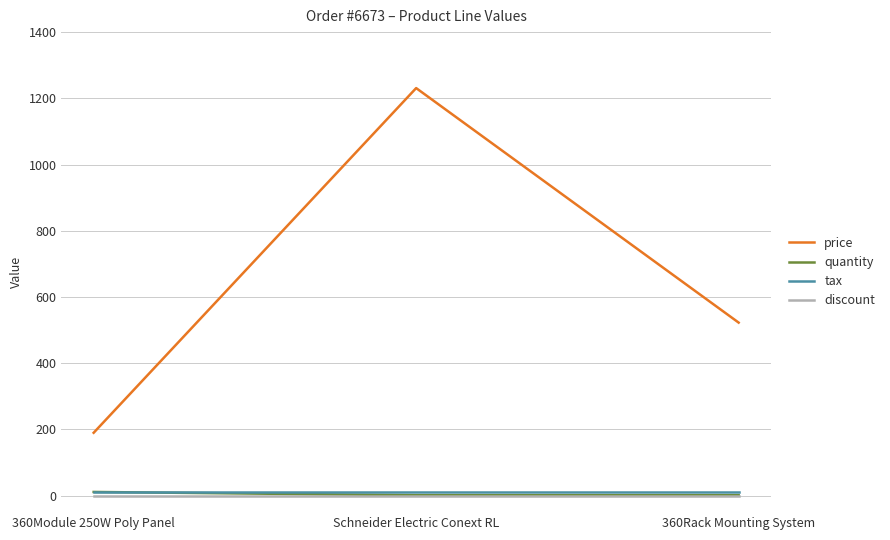

What is the approximate value of price at 360Rack Mounting System?

522.5